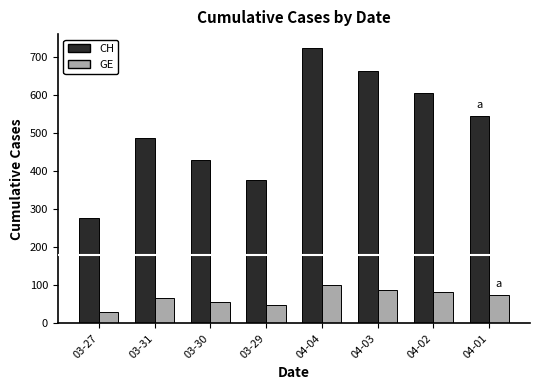

True or false: CH has a value of 429 at 03-30.

True